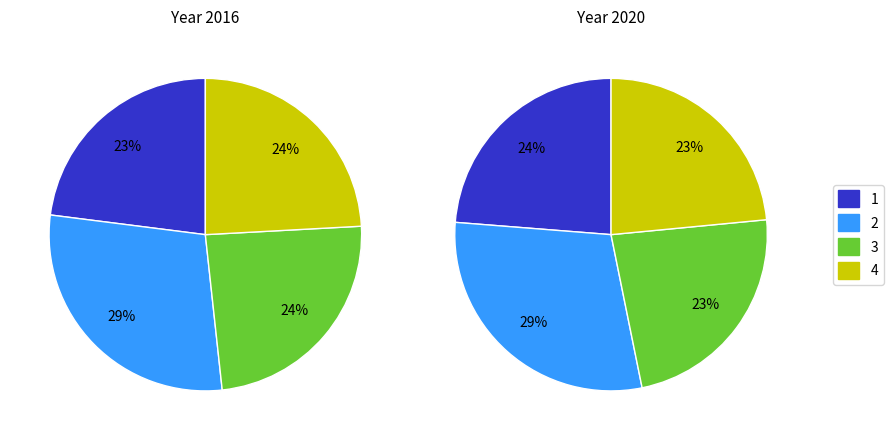

Is the sum of 15 and 14 greater than half?

No